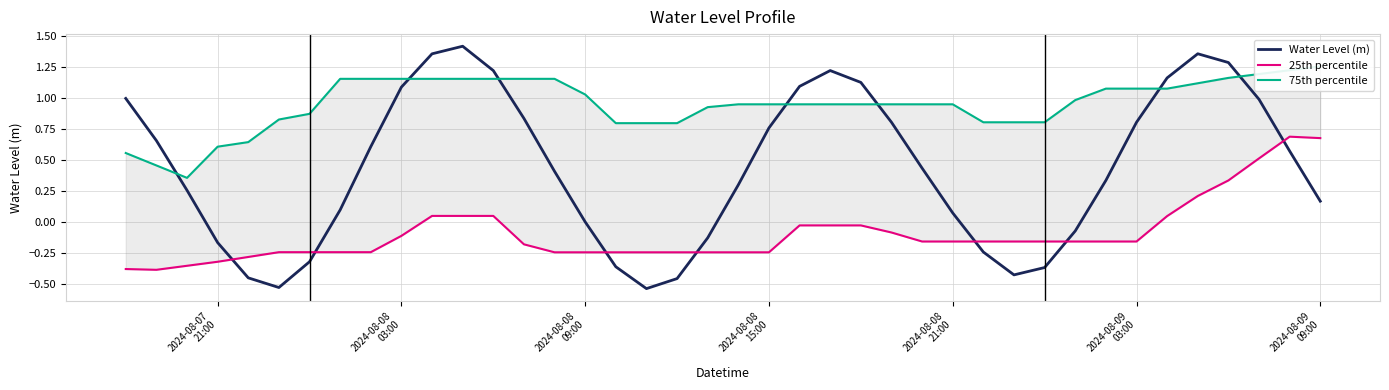

Reading left to right, list all the values displayed in this chart.

Water Level (m): 1.0	0.7	0.3	-0.2	-0.5	-0.5	-0.3	0.1	0.6	1.1	1.4	1.4	1.2	0.8	0.4	-0.0	-0.4	-0.5	-0.5	-0.1	0.3	0.8	1.1	1.2	1.1	0.8	0.4	0.1	-0.2	-0.4	-0.4	-0.1	0.3	0.8	1.2	1.4	1.3	1.0	0.6	0.2
25th percentile: -0.4	-0.4	-0.4	-0.3	-0.3	-0.2	-0.2	-0.2	-0.2	-0.1	0.0	0.0	0.0	-0.2	-0.2	-0.2	-0.2	-0.2	-0.2	-0.2	-0.2	-0.2	-0.0	-0.0	-0.0	-0.1	-0.2	-0.2	-0.2	-0.2	-0.2	-0.2	-0.2	-0.2	0.0	0.2	0.3	0.5	0.7	0.7
75th percentile: 0.6	0.5	0.4	0.6	0.6	0.8	0.9	1.2	1.2	1.2	1.2	1.2	1.2	1.2	1.2	1.0	0.8	0.8	0.8	0.9	0.9	0.9	0.9	0.9	0.9	0.9	0.9	0.9	0.8	0.8	0.8	1.0	1.1	1.1	1.1	1.1	1.2	1.2	1.2	1.3